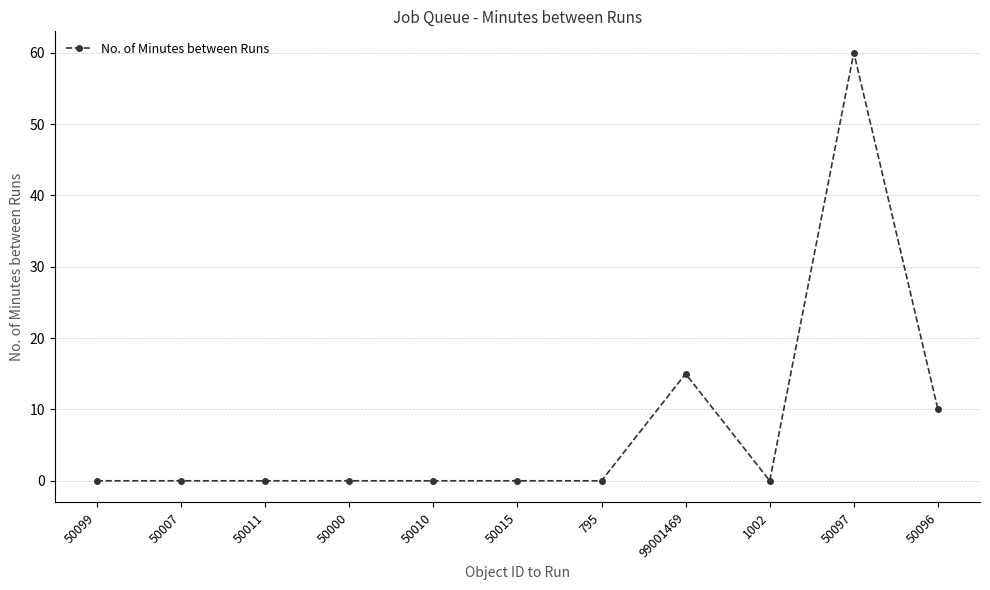

What is the maximum value shown in the chart?

60